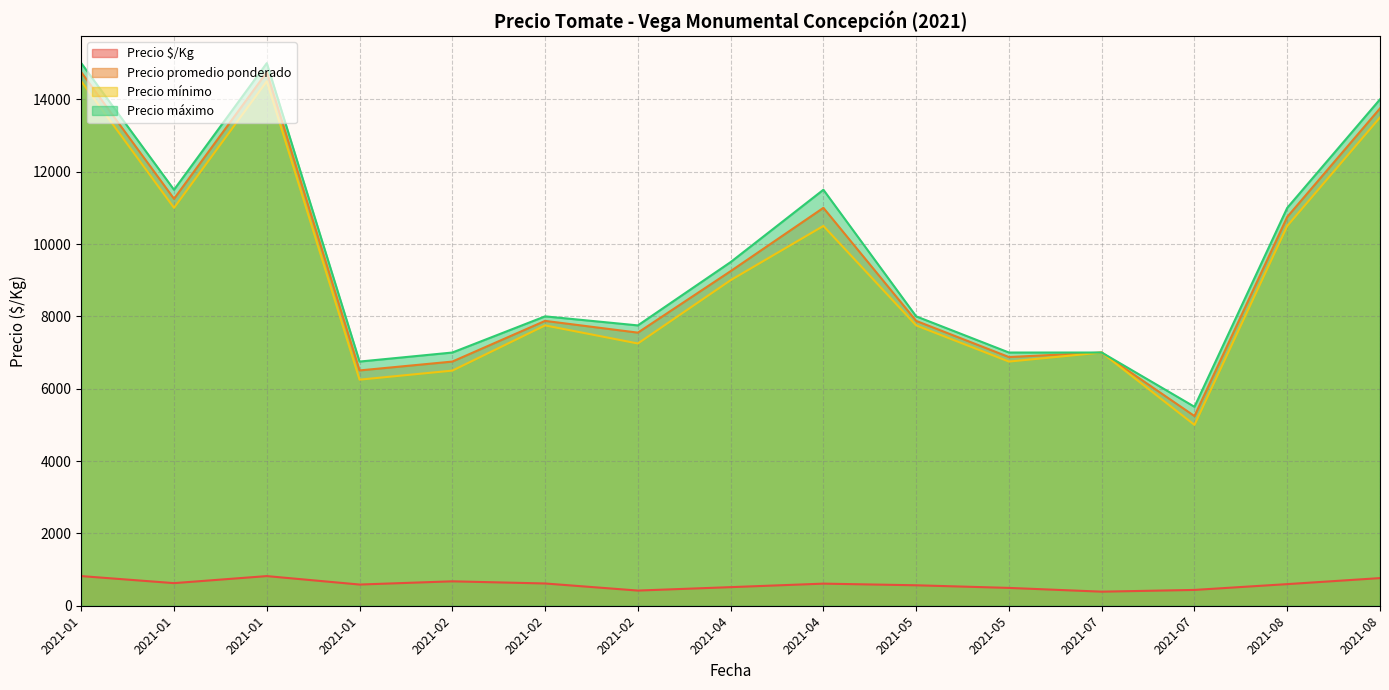

True or false: Precio mínimo and Precio $/Kg cross at least once.

False